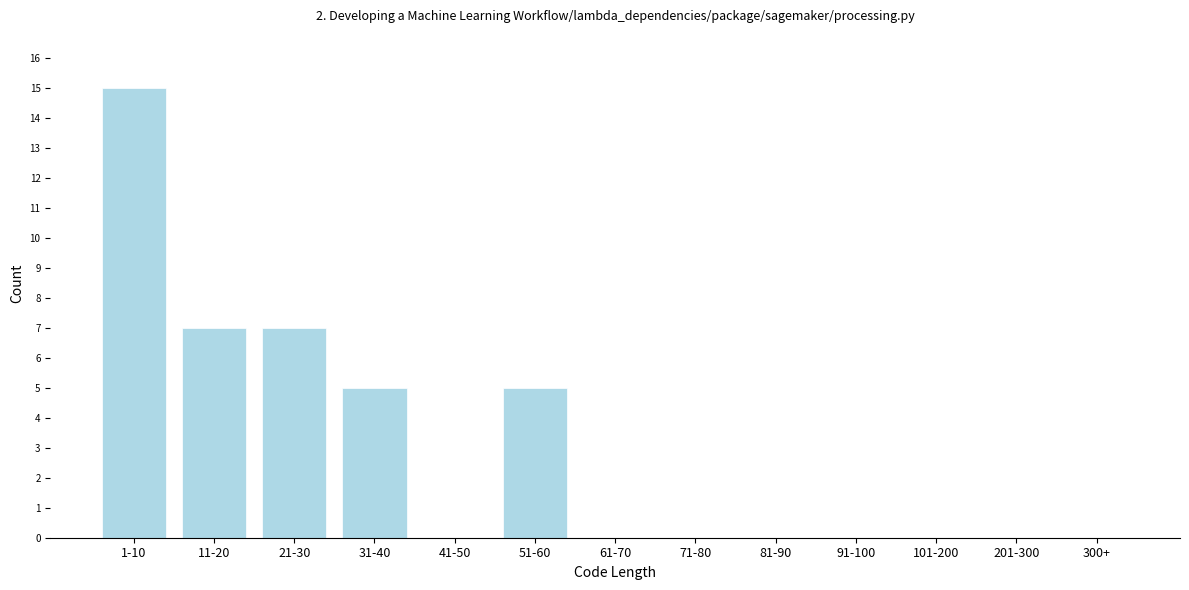

Reading right to left, transcribe all the data shown in this chart.

300+=0	201-300=0	101-200=0	91-100=0	81-90=0	71-80=0	61-70=0	51-60=5	41-50=0	31-40=5	21-30=7	11-20=7	1-10=15